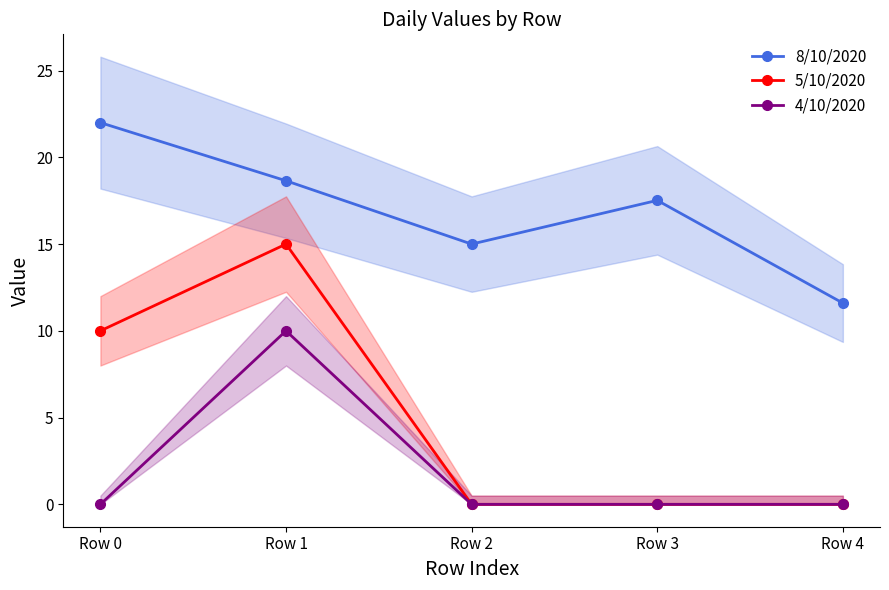

Rank the series by their average value, from lowest to highest.

4/10/2020, 5/10/2020, 8/10/2020